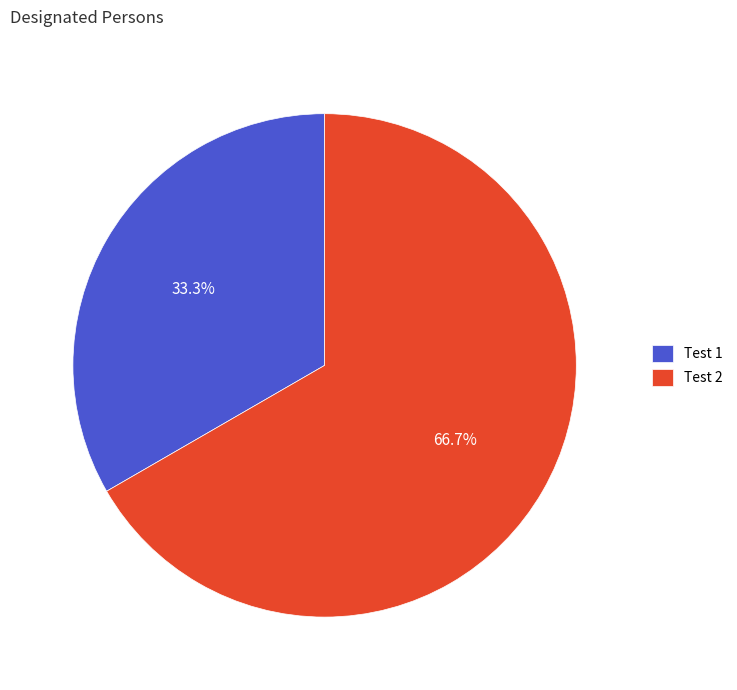

Between Test 1 and Test 2, which is larger?

Test 2